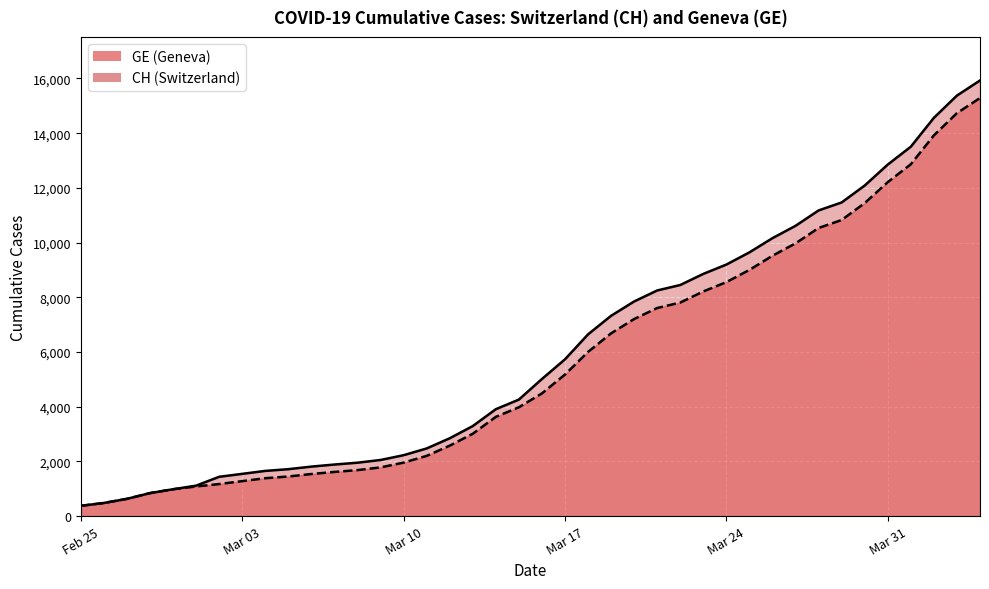

Rank the series by their maximum value, from lowest to highest.

GE, CH